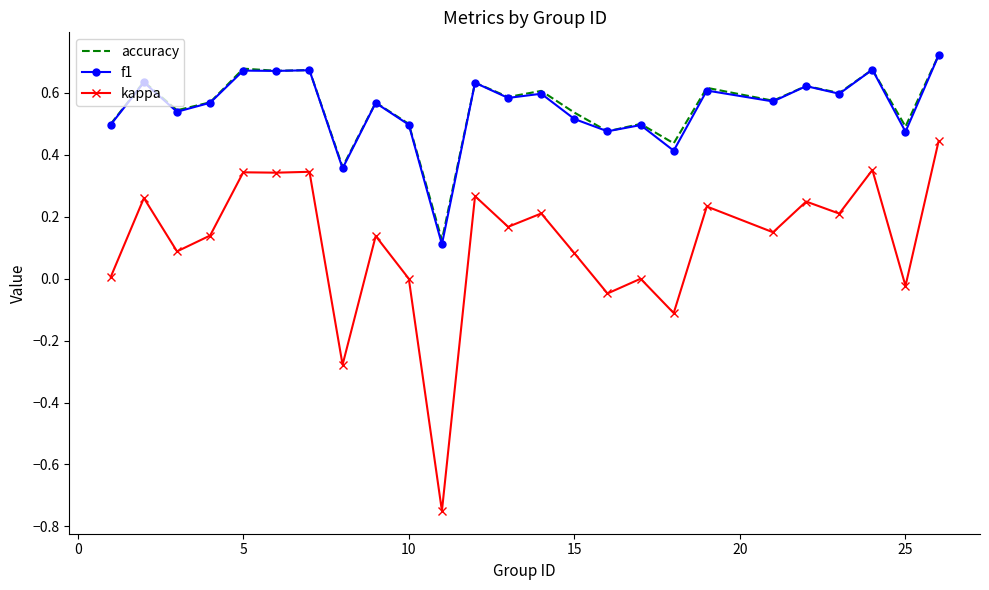

True or false: accuracy and kappa intersect in this chart.

False